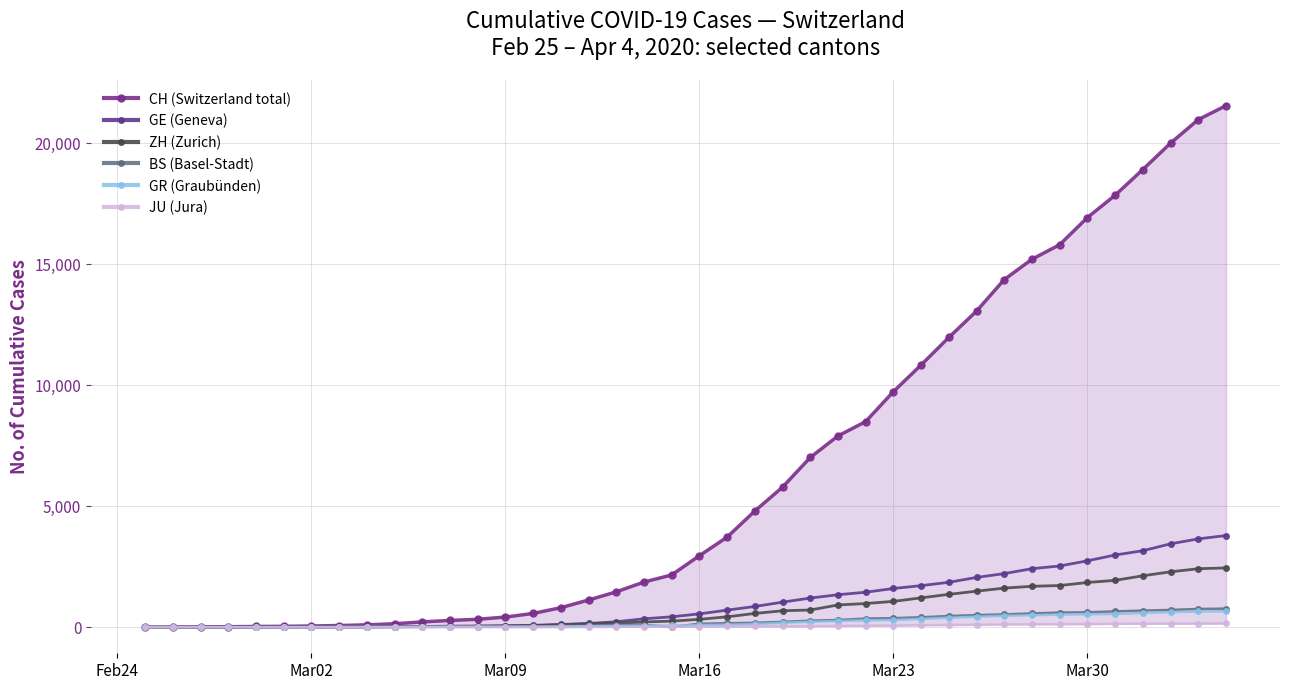

What is the highest value of the GE (Geneva) series?

3788